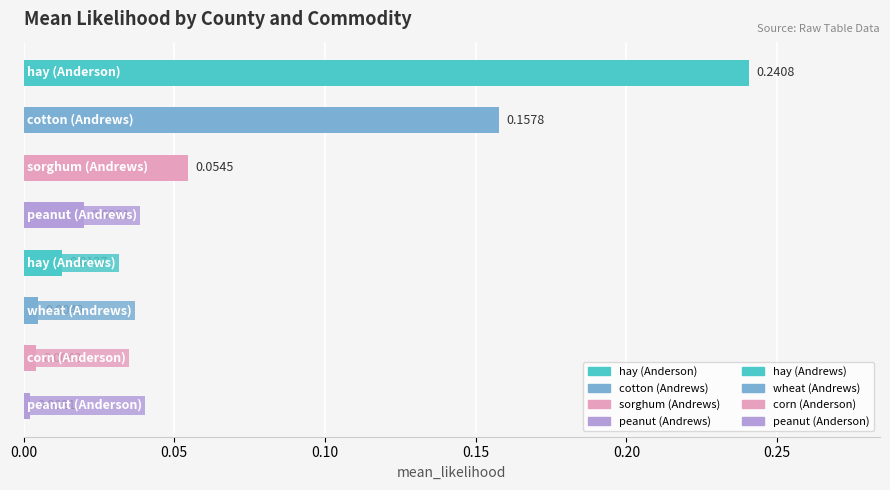

What is the sum of all values?

0.5